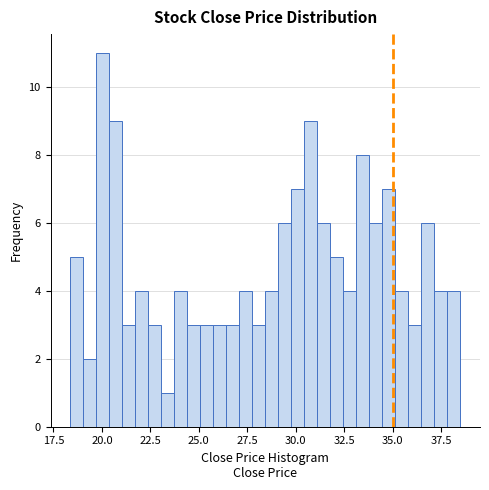

Around what value on the x-axis is the tallest bar? Give the approximate position of its centre, as read against the axis.

20.0